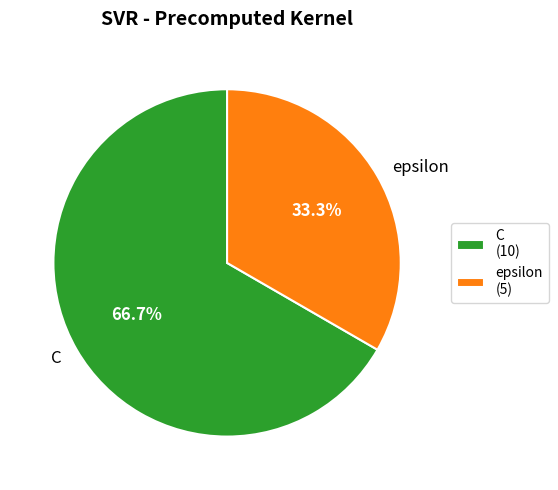

How many slices are in this pie chart?

2